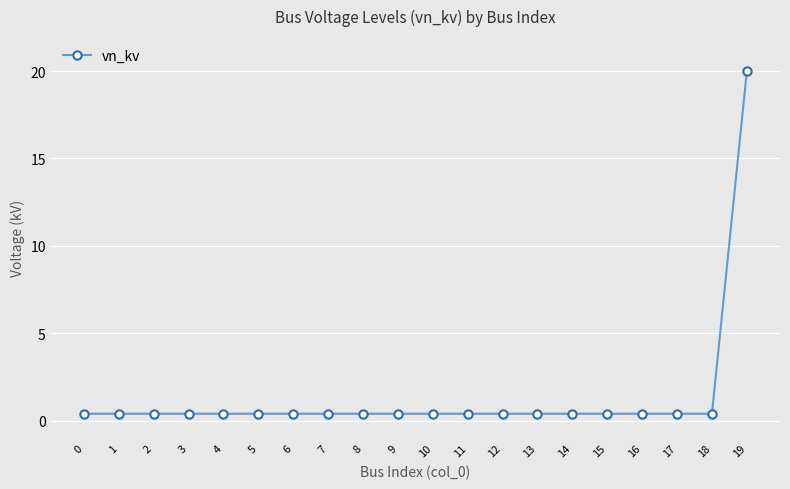

True or false: the data shows 0.4 at 17.

True